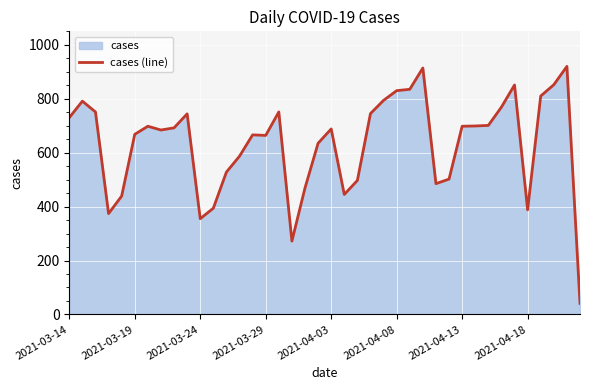

The chart shows a value of 219 at 22. True or false?

False